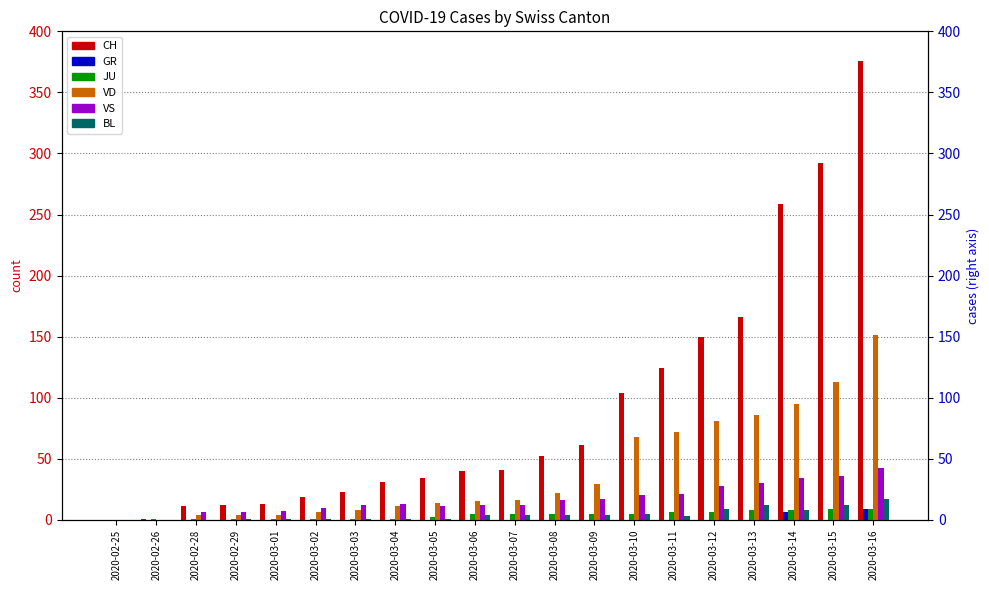

What position from the left is 2020-03-06?

10